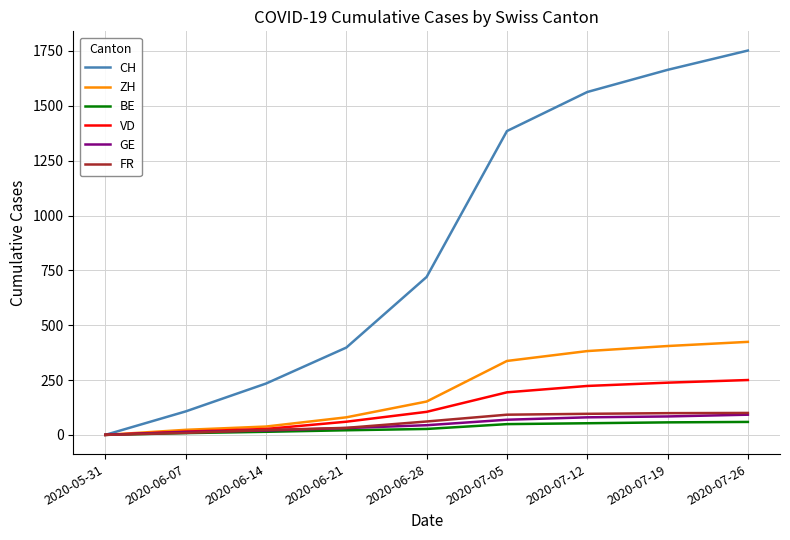

Which series has the largest total across all categories?

CH